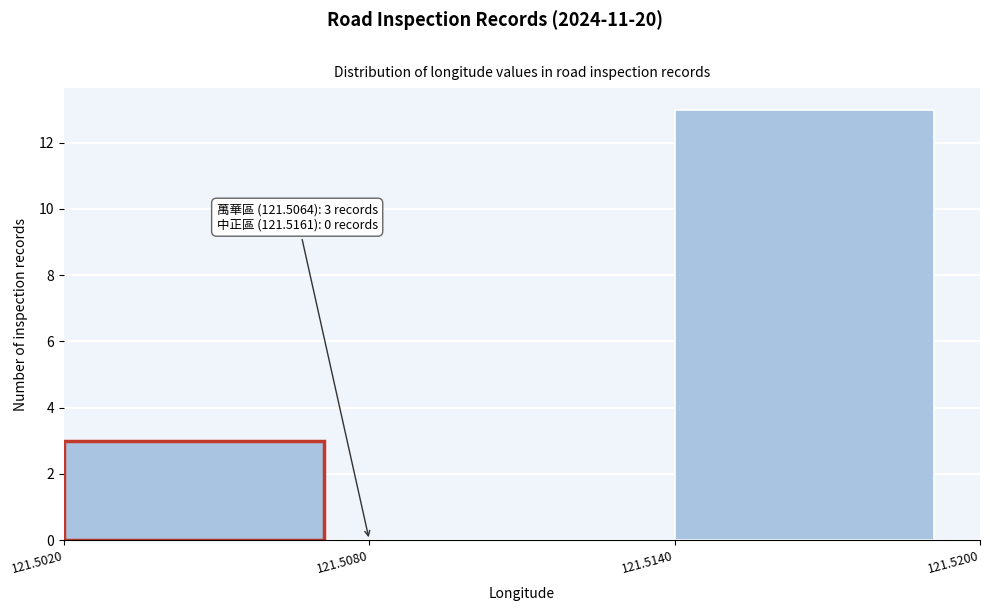

Over which range of the x-axis is the bar tallest?

121.5140 to 121.5200